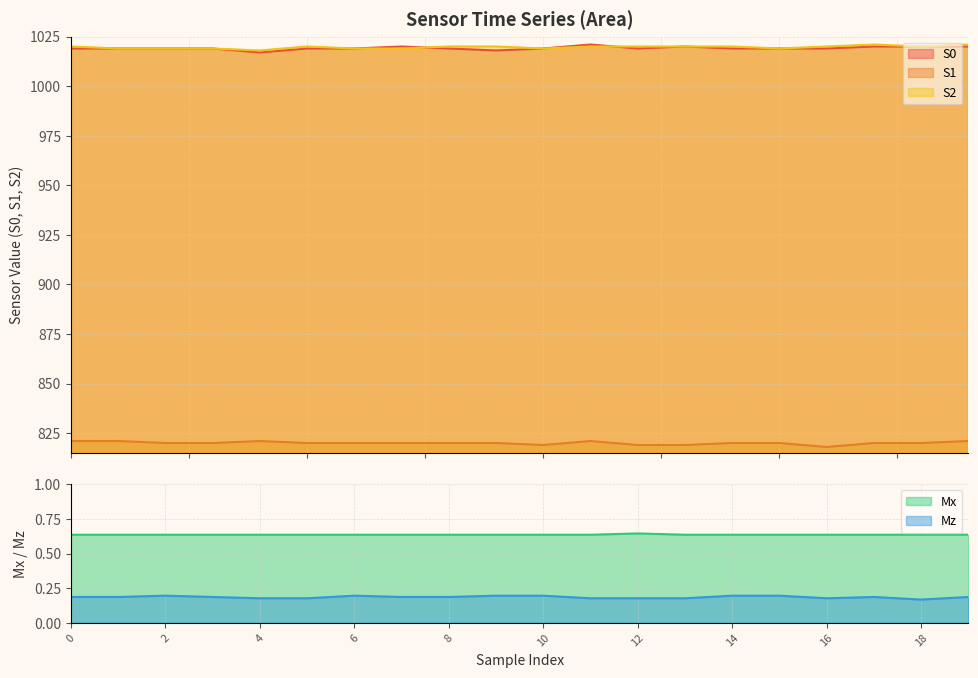

Reading left to right, transcribe all the data shown in this chart.

S0: 0=1019.0	1=1019.0	2=1019.0	3=1019.0	4=1017.0	5=1019.0	6=1019.0	7=1020.0	8=1019.0	9=1018.0	10=1019.0	11=1021.0	12=1019.0	13=1020.0	14=1019.0	15=1019.0	16=1019.0	17=1020.0	18=1020.0	19=1020.0
S1: 0=821.0	1=821.0	2=820.0	3=820.0	4=821.0	5=820.0	6=820.0	7=820.0	8=820.0	9=820.0	10=819.0	11=821.0	12=819.0	13=819.0	14=820.0	15=820.0	16=818.0	17=820.0	18=820.0	19=821.0
S2: 0=1020.0	1=1019.0	2=1019.0	3=1019.0	4=1018.0	5=1020.0	6=1019.0	7=1019.0	8=1020.0	9=1020.0	10=1019.0	11=1020.0	12=1020.0	13=1020.0	14=1020.0	15=1019.0	16=1020.0	17=1021.0	18=1020.0	19=1021.0
Mx: 0=0.6	1=0.6	2=0.6	3=0.6	4=0.6	5=0.6	6=0.6	7=0.6	8=0.6	9=0.6	10=0.6	11=0.6	12=0.6	13=0.6	14=0.6	15=0.6	16=0.6	17=0.6	18=0.6	19=0.6
Mz: 0=0.2	1=0.2	2=0.2	3=0.2	4=0.2	5=0.2	6=0.2	7=0.2	8=0.2	9=0.2	10=0.2	11=0.2	12=0.2	13=0.2	14=0.2	15=0.2	16=0.2	17=0.2	18=0.2	19=0.2